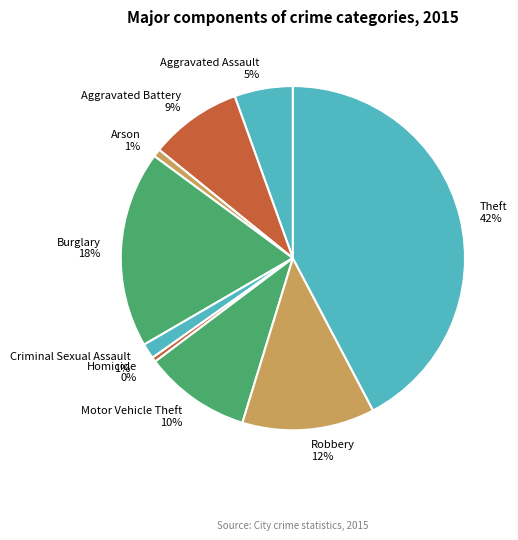

How many slices are in this pie chart?

9